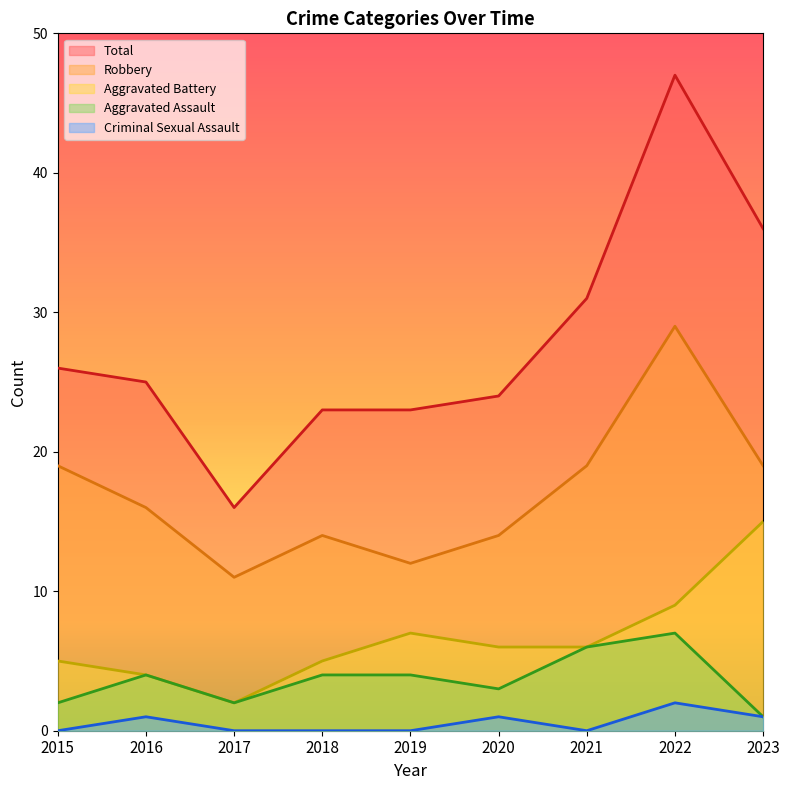

What is the difference between the second highest and second lowest values in the Criminal Sexual Assault series?

1